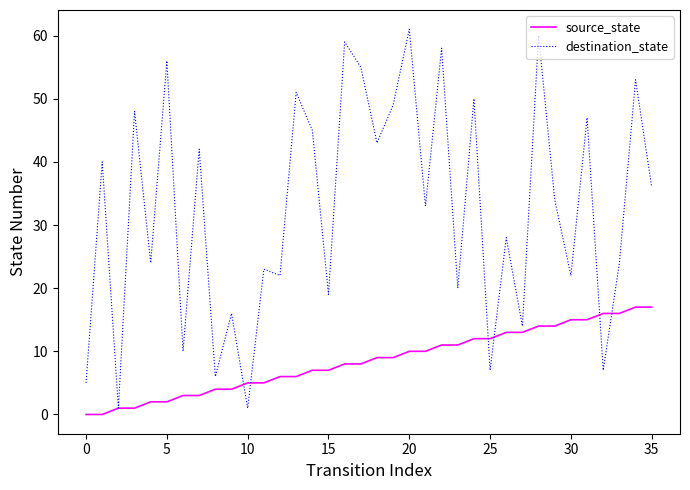

In destination_state, how many points are higher than both neighbors (excluding endpoints)?

15